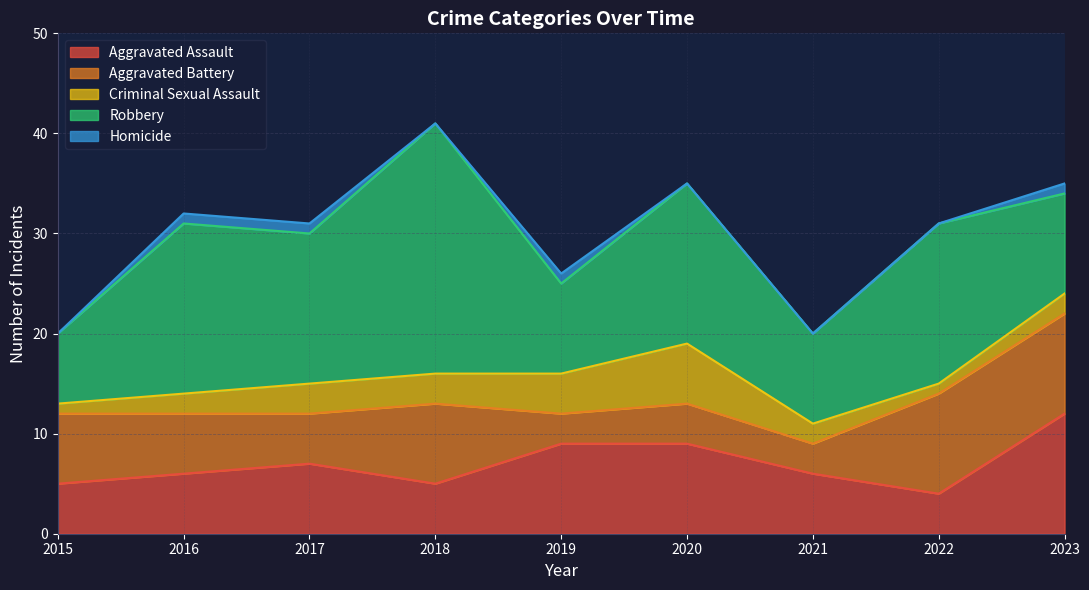

Which series has the largest total across all categories?

Robbery